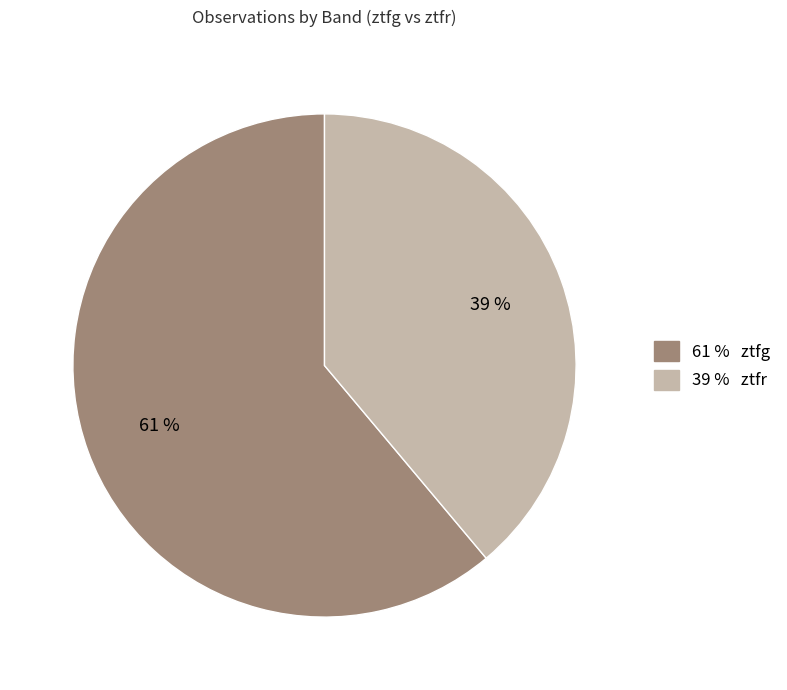

How many slices are in this pie chart?

2